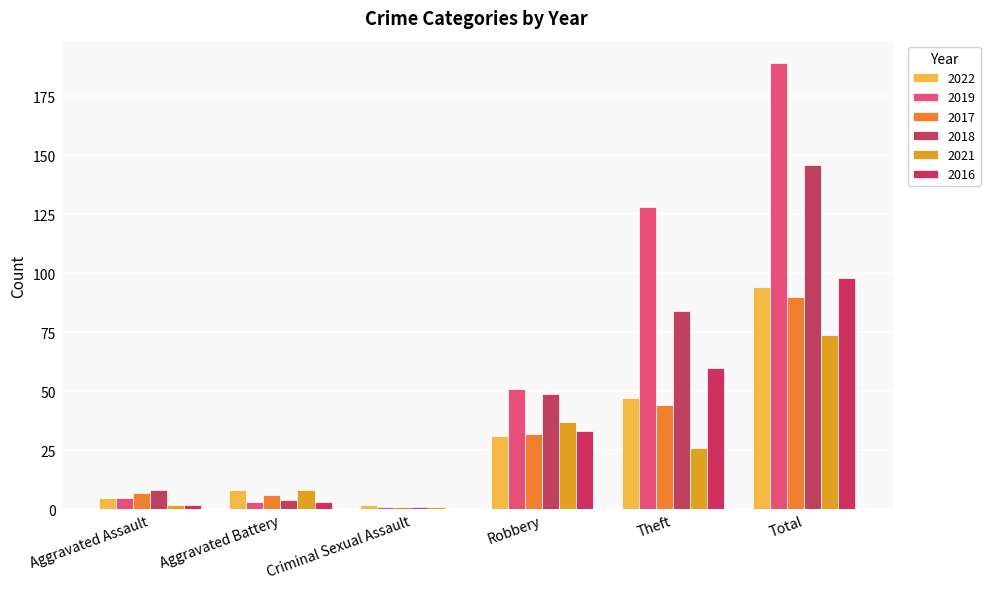

Rank the series by their maximum value, from highest to lowest.

2019, 2018, 2016, 2022, 2017, 2021